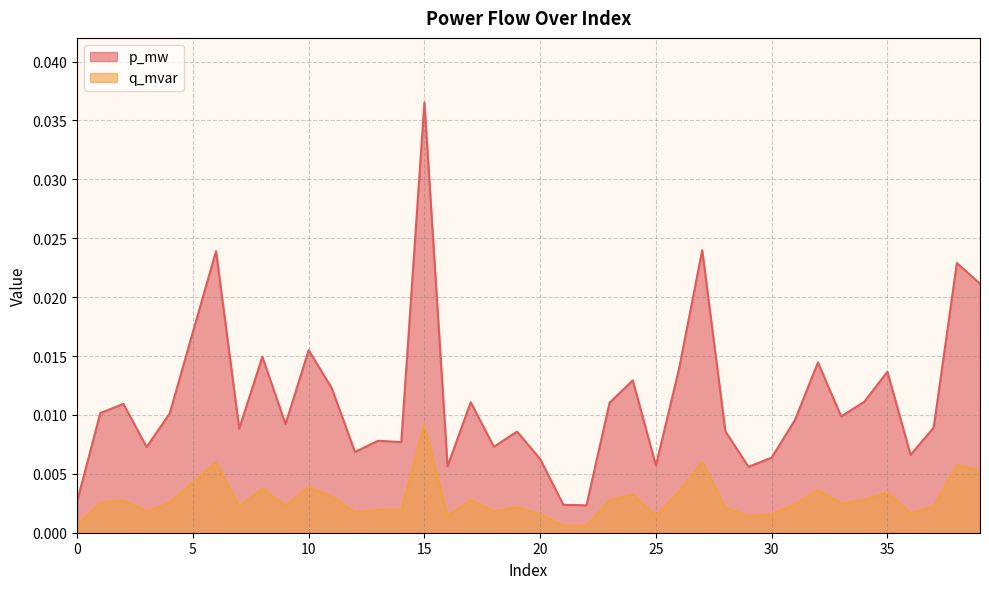

Which category has the lowest value across all series?

22